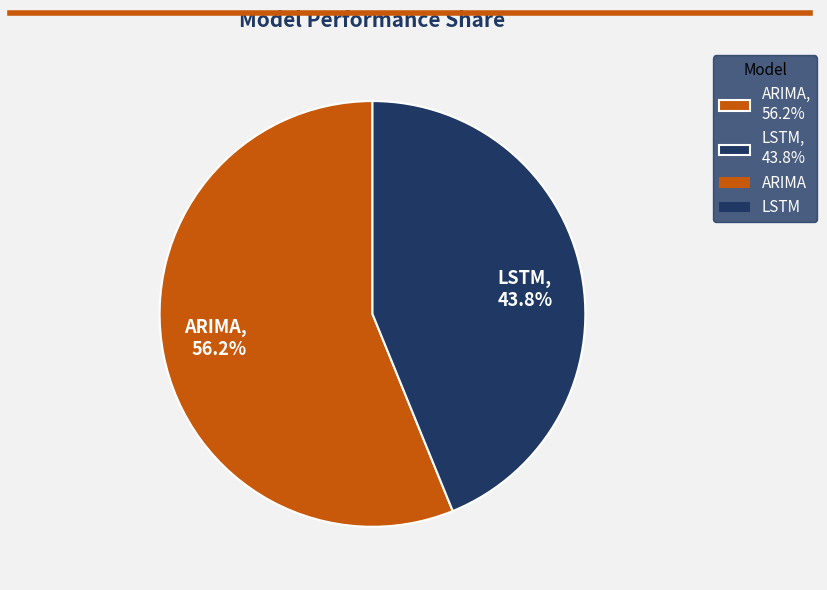

Which slice is the largest?

ARIMA